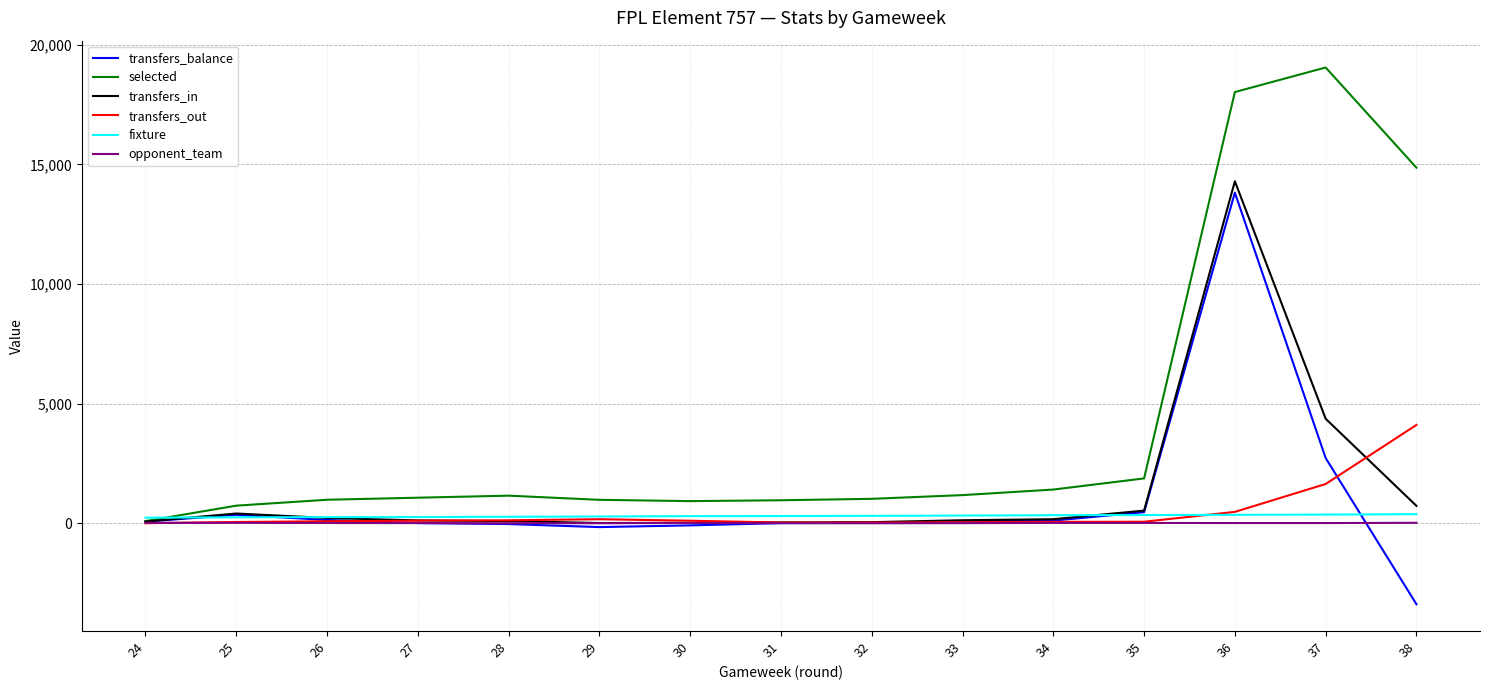

What is the smallest value displayed?

-3383